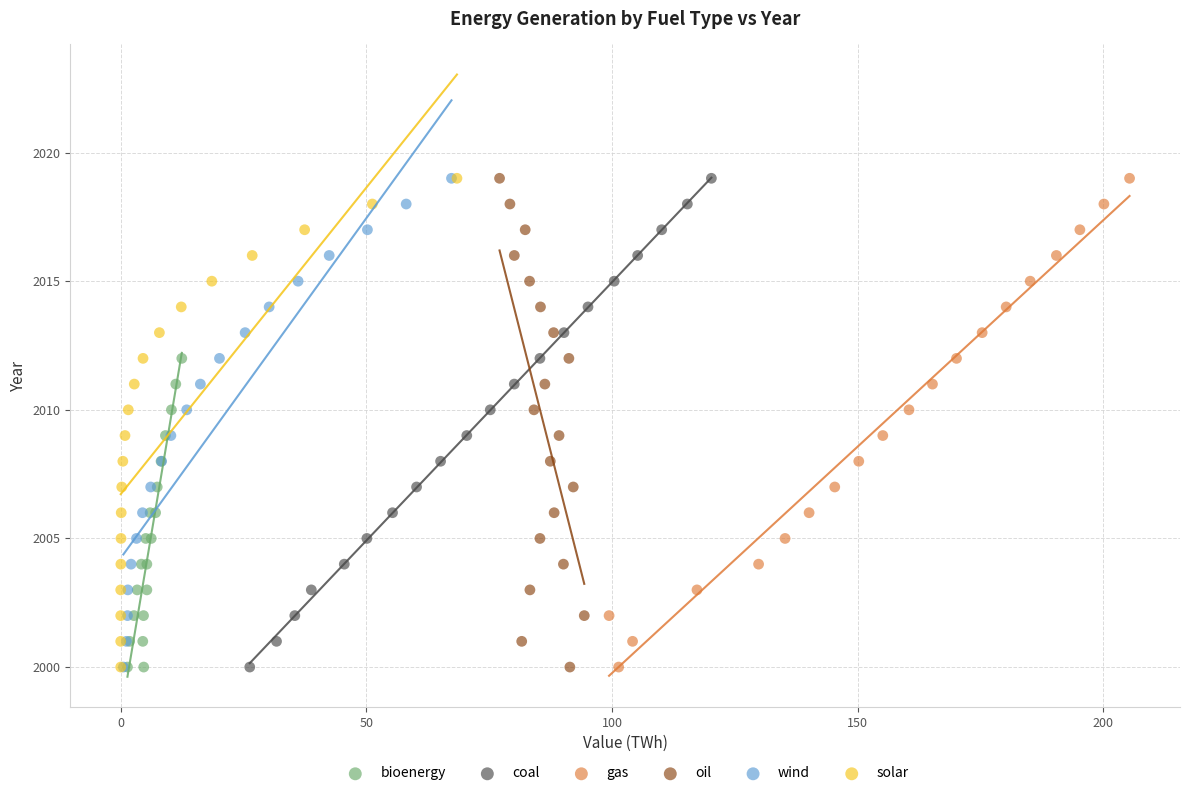

What are all the series names shown in the legend?

bioenergy, coal, gas, oil, wind, solar